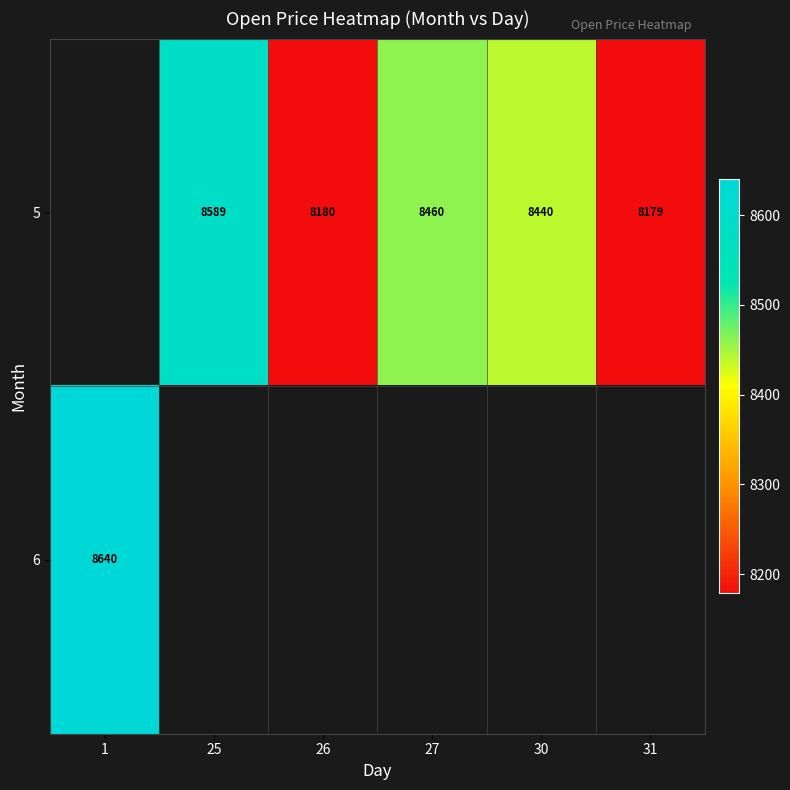

Is the value of 6 at 1 greater than the value of 5 at 25?

Yes